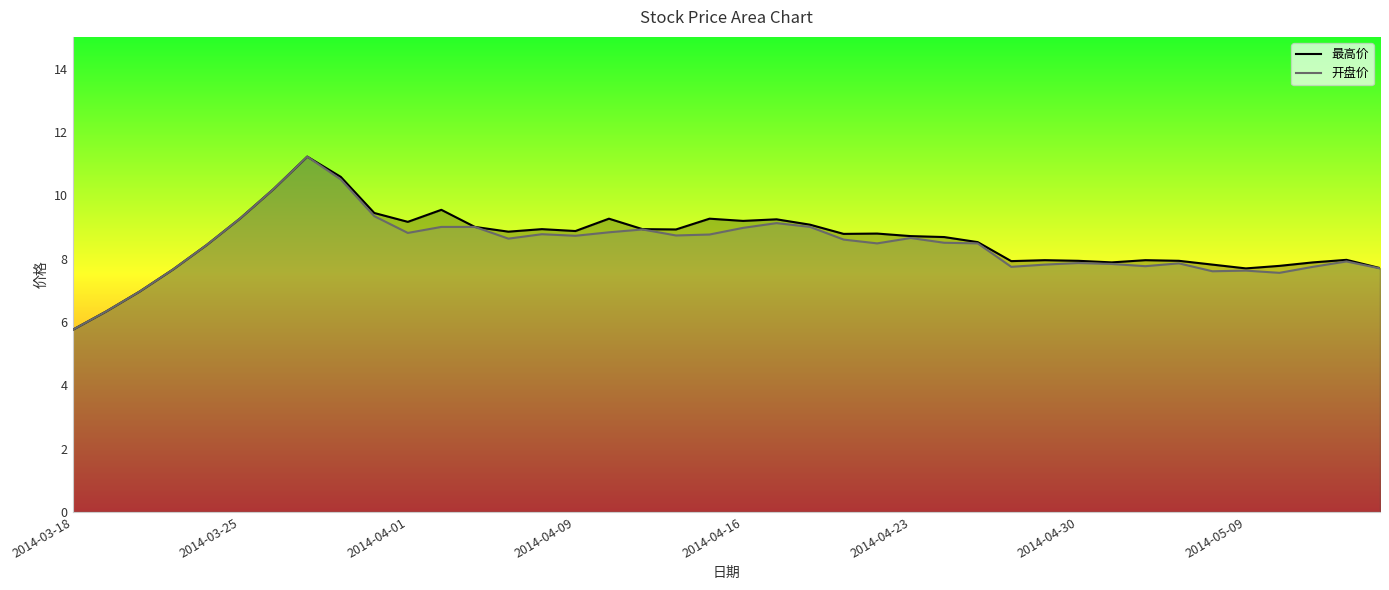

List the series in order of their overall mean, highest first.

最高价, 开盘价